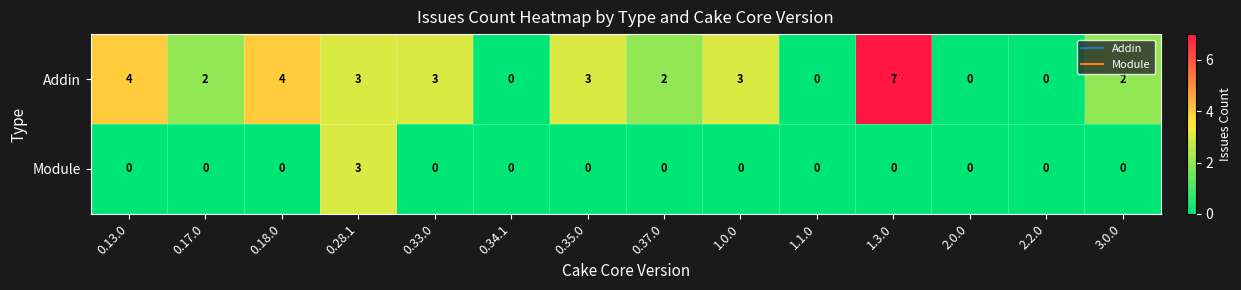

How many values in the Addin series are below 3?

7